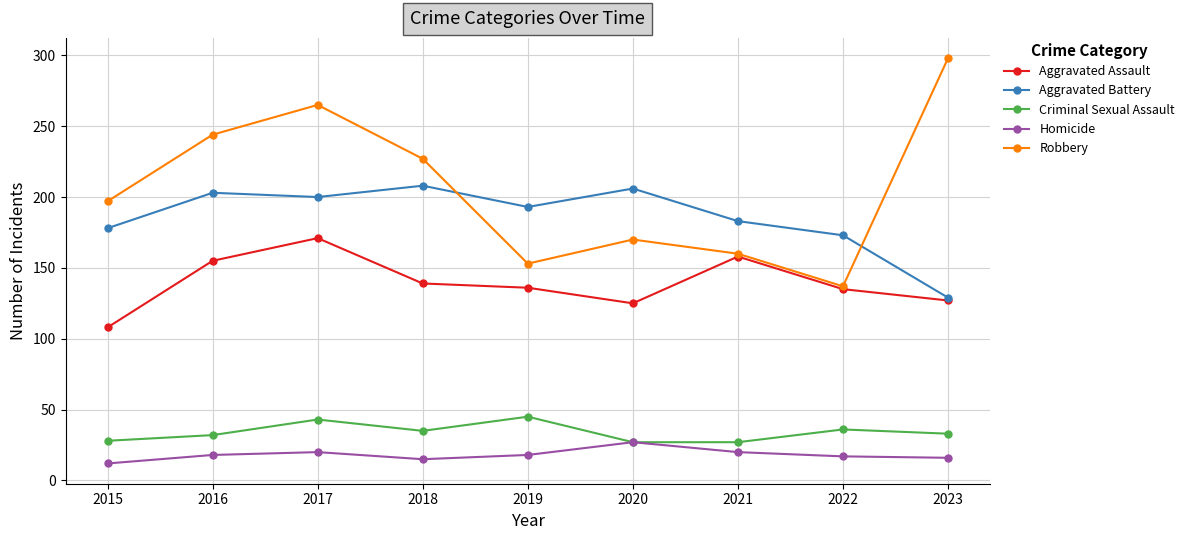

True or false: Homicide and Aggravated Assault cross at least once.

False